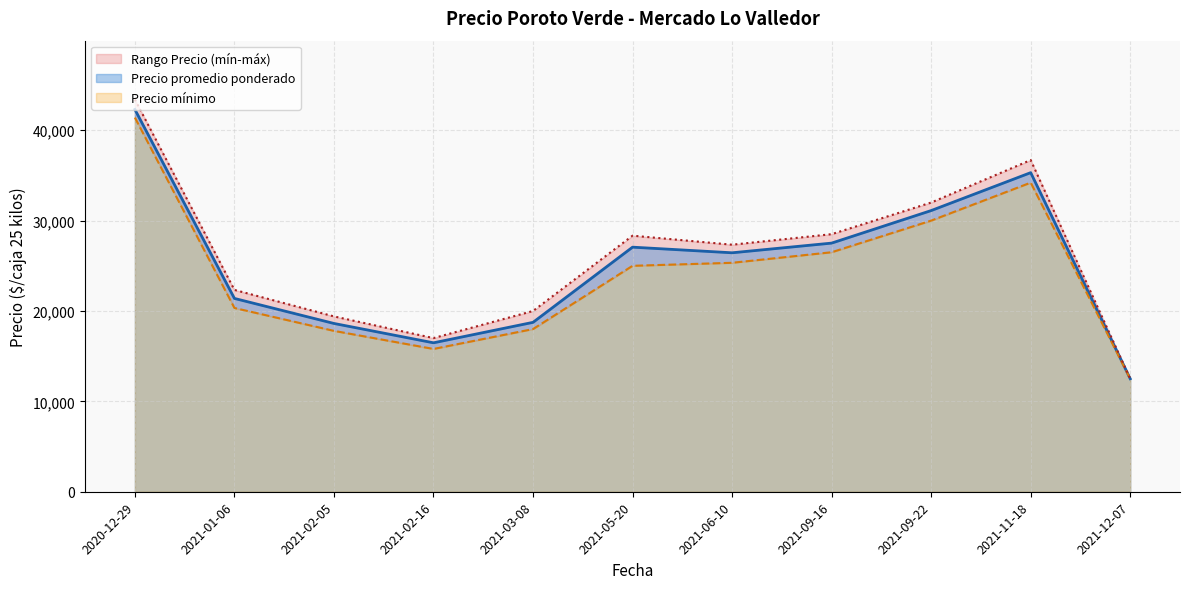

How many distinct data groups are displayed?

3